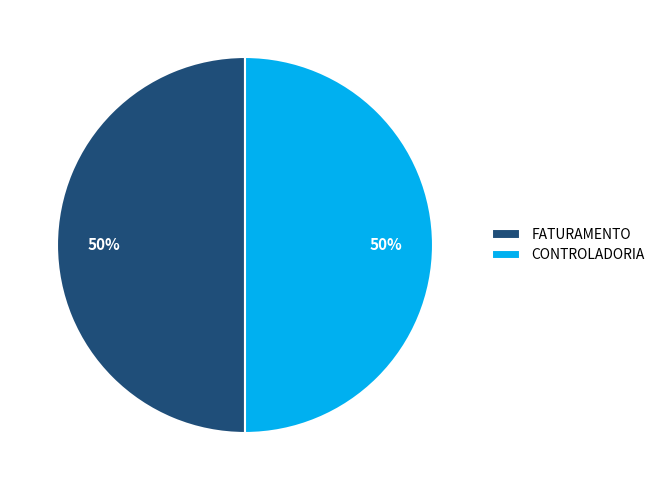

To the nearest percent, what is the combined percentage of CONTROLADORIA and FATURAMENTO?

100%